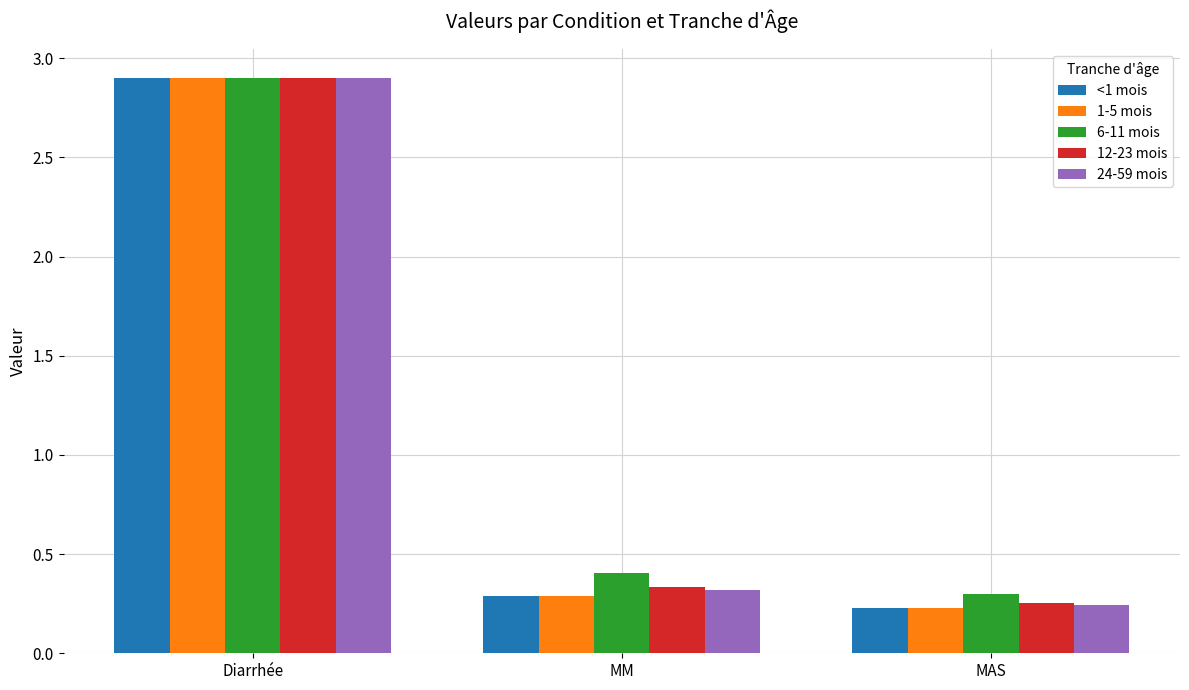

The value of 12-23 mois at MAS is 0.3. True or false?

True